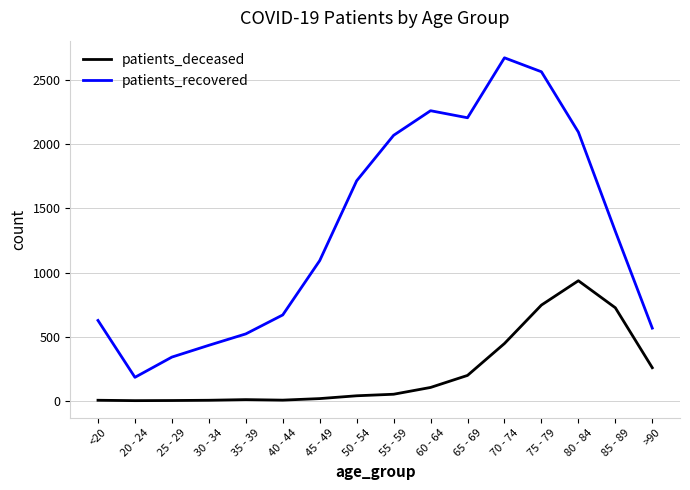

Is the value of patients_recovered at 85 - 89 greater than the value of patients_deceased at 30 - 34?

Yes